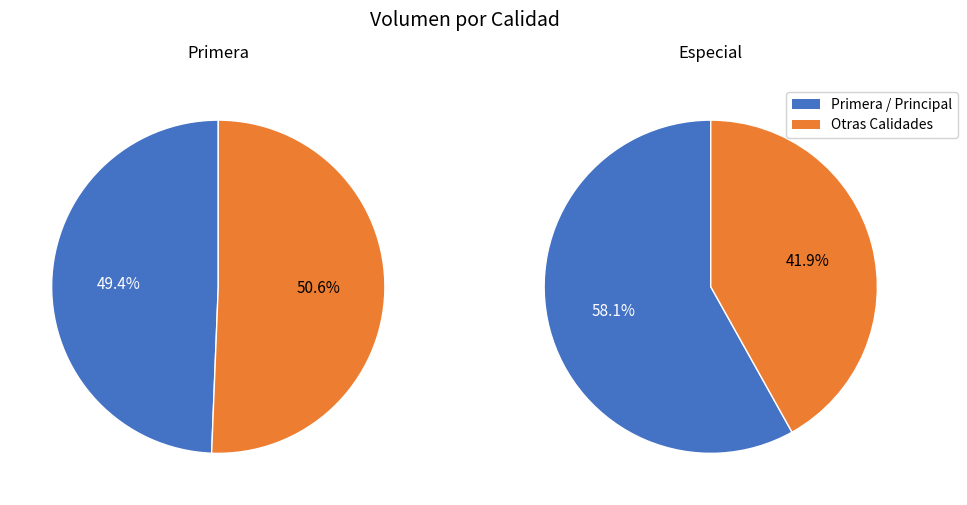

Combined, do Primera and Primera account for over 50%?

No